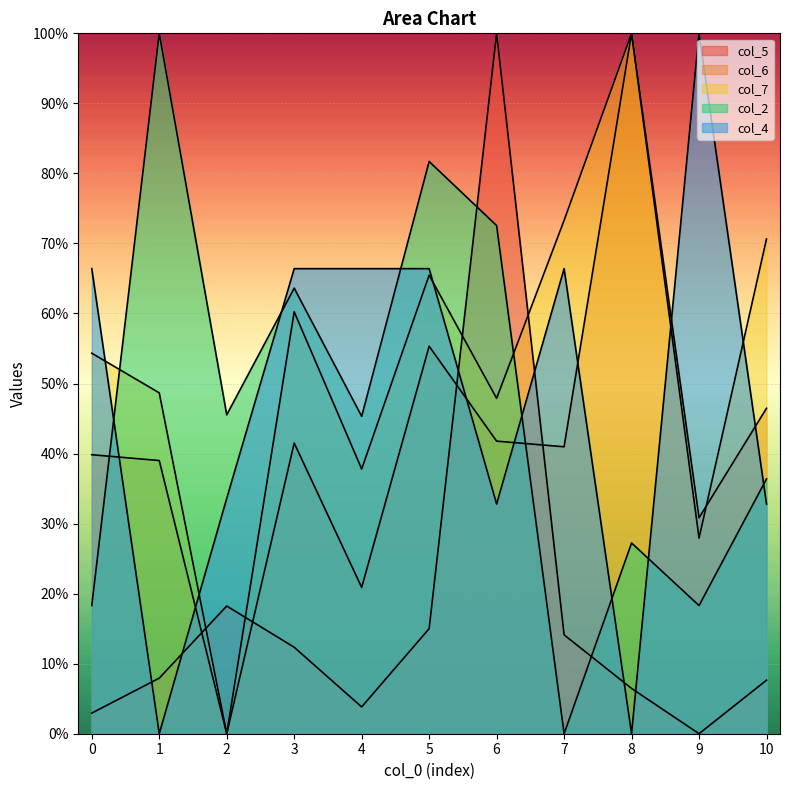

Count the number of data series in this chart.

5